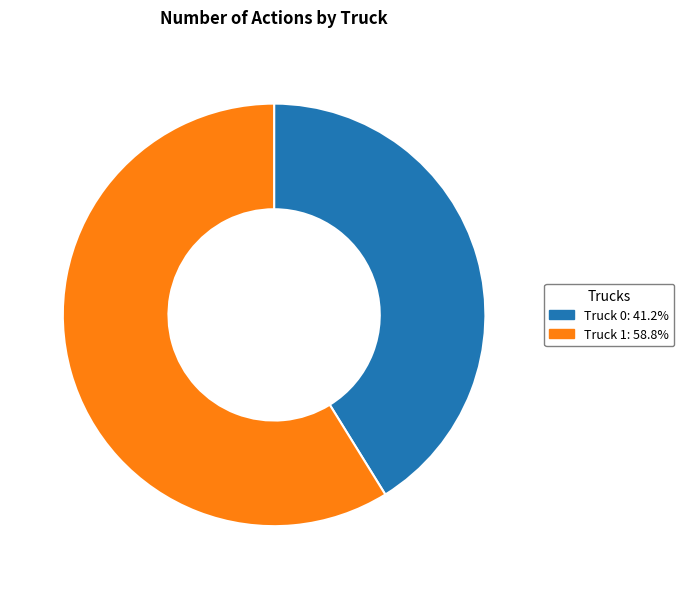

True or false: Truck 0 accounts for 28% of the total.

False